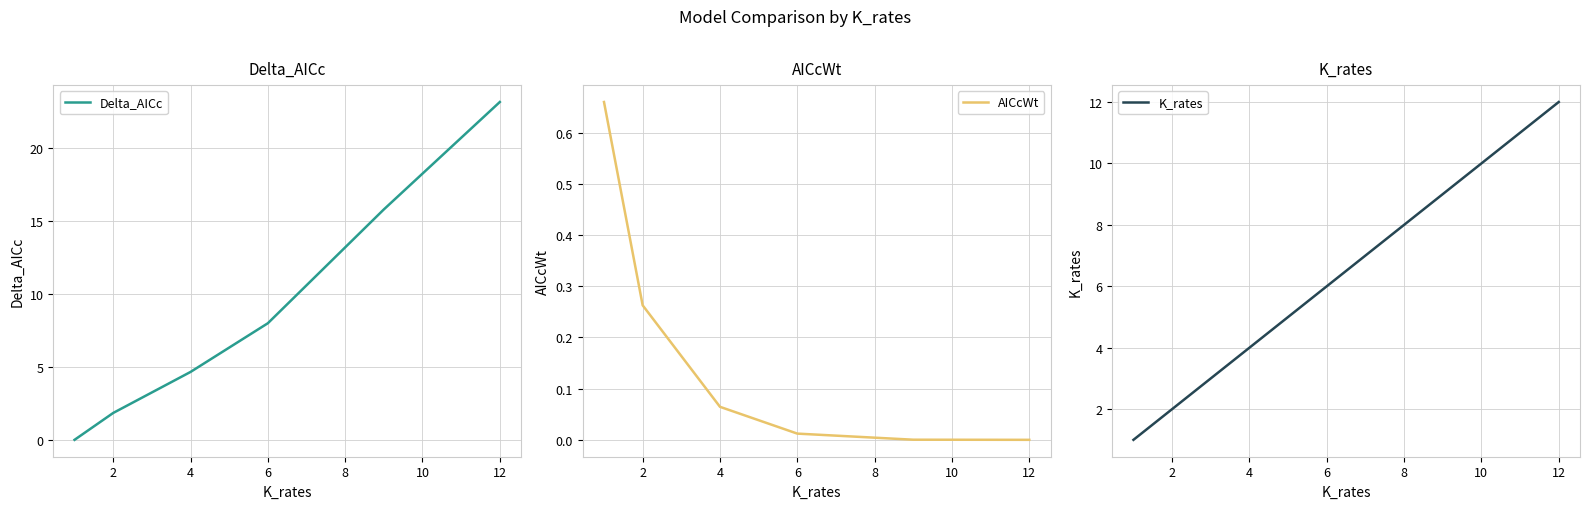

What is the maximum value for Delta_AICc?

23.1